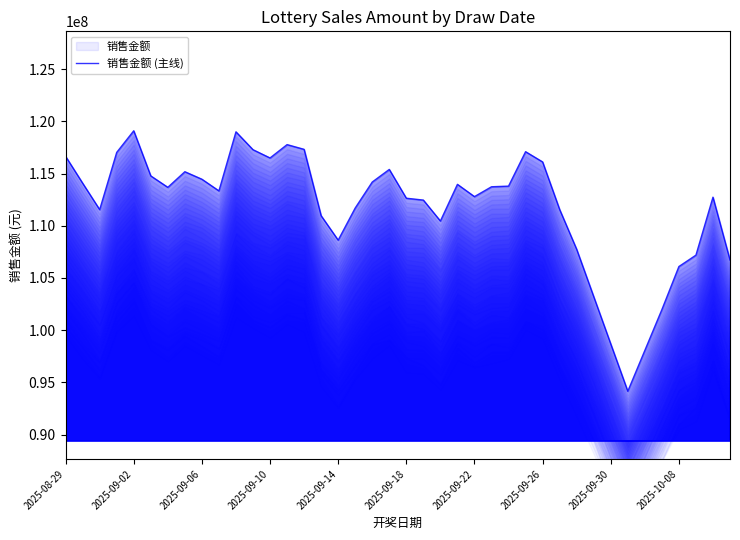

What is the difference between the maximum and second lowest values?

21048140.0